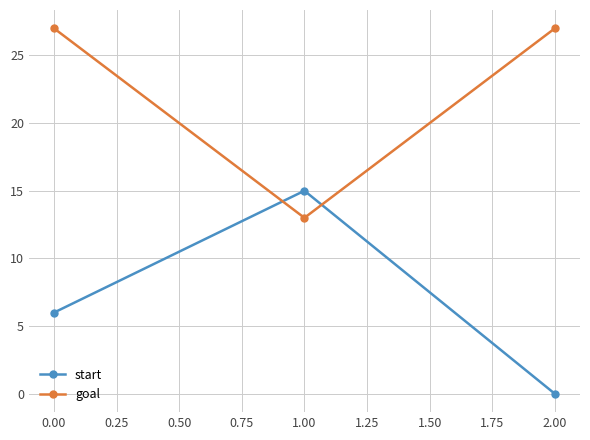

Reading left to right, list all the values displayed in this chart.

start: 6	15	0
goal: 27	13	27